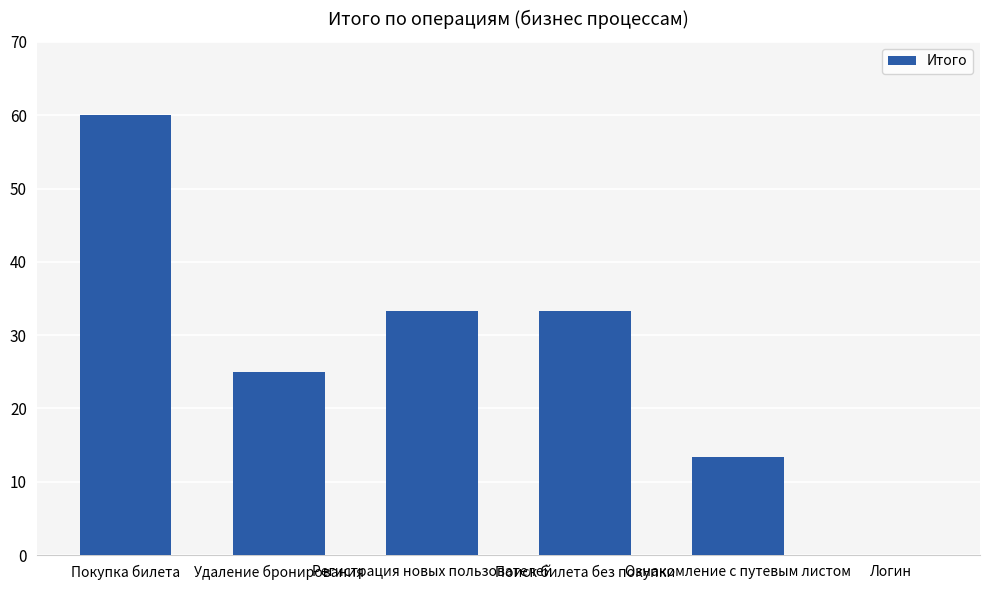

What is the maximum value shown in the chart?

60.0